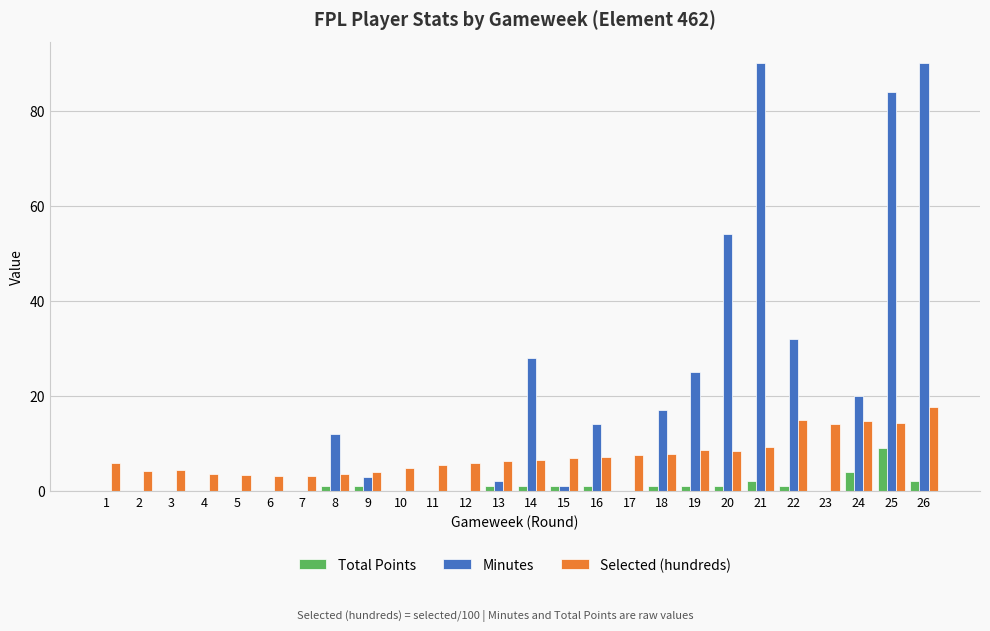

What is the sum of all Selected (hundreds) values?

195.2